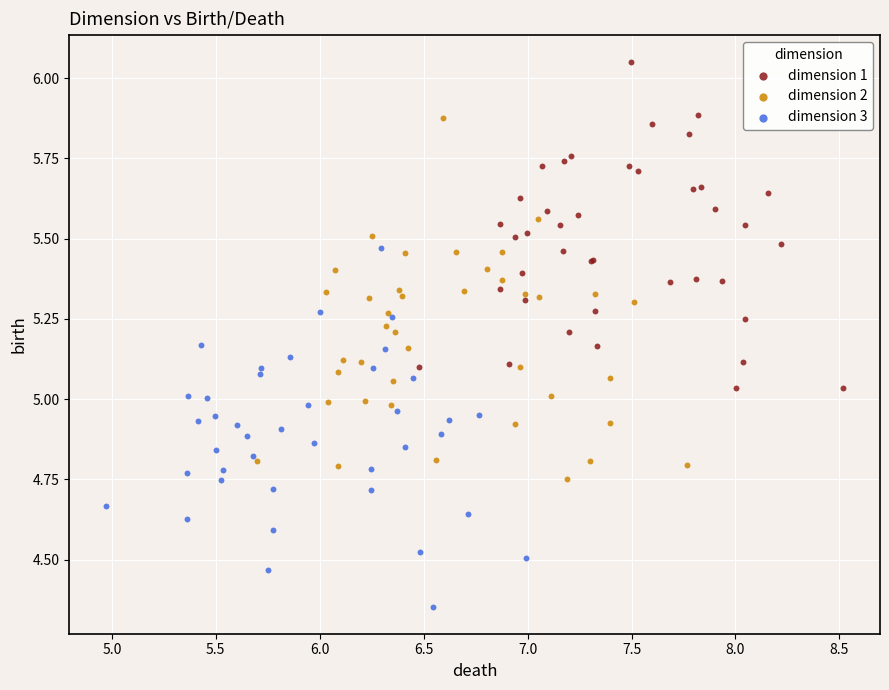

Which series reaches the minimum Y coordinate?

dimension 3